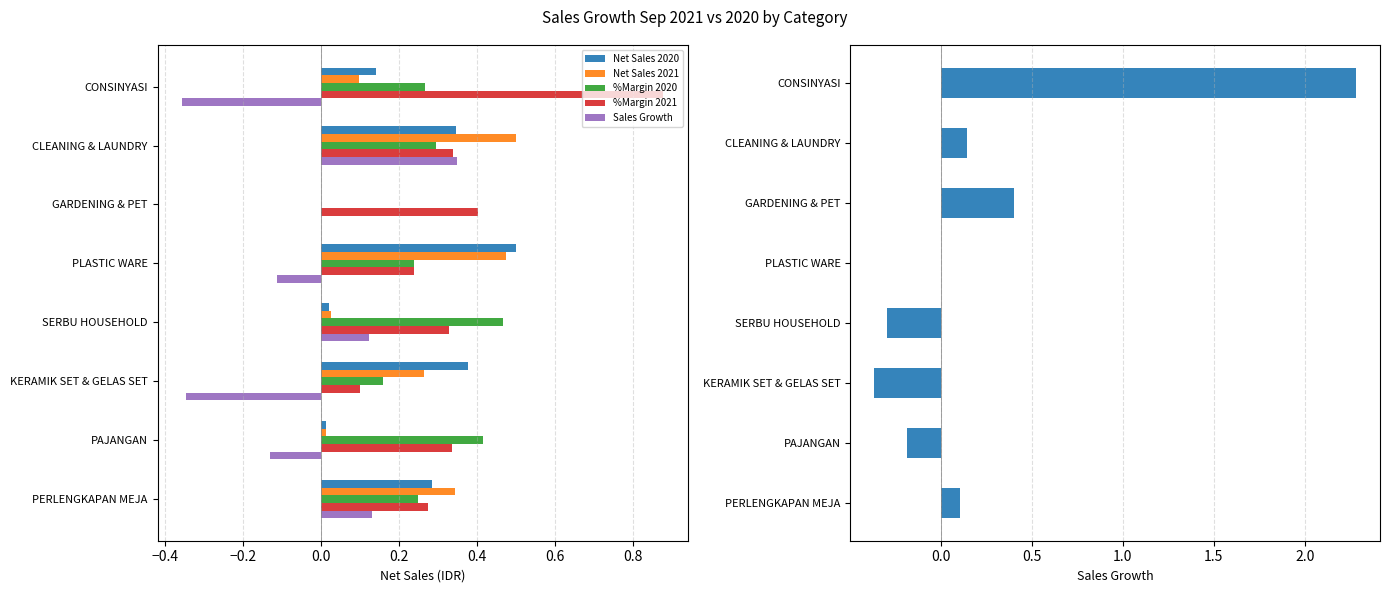

The Net Sales 2020 series shows 0.0 at PAJANGAN. True or false?

True